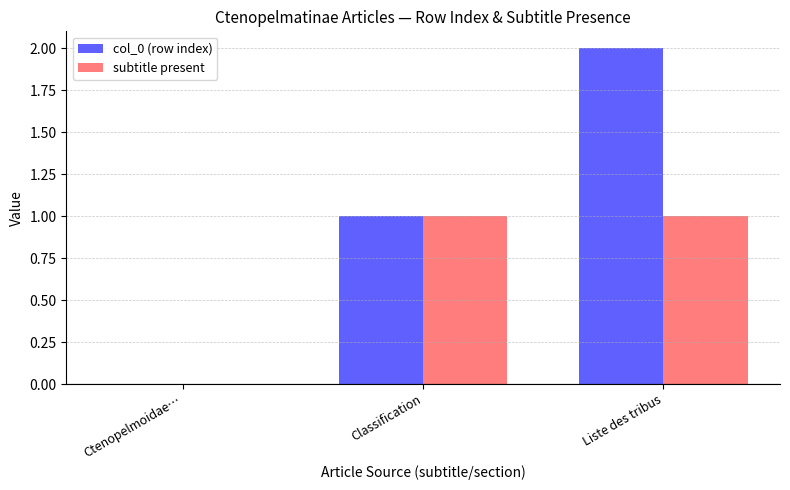

Which series has the largest range (max minus min)?

col_0 (row index)